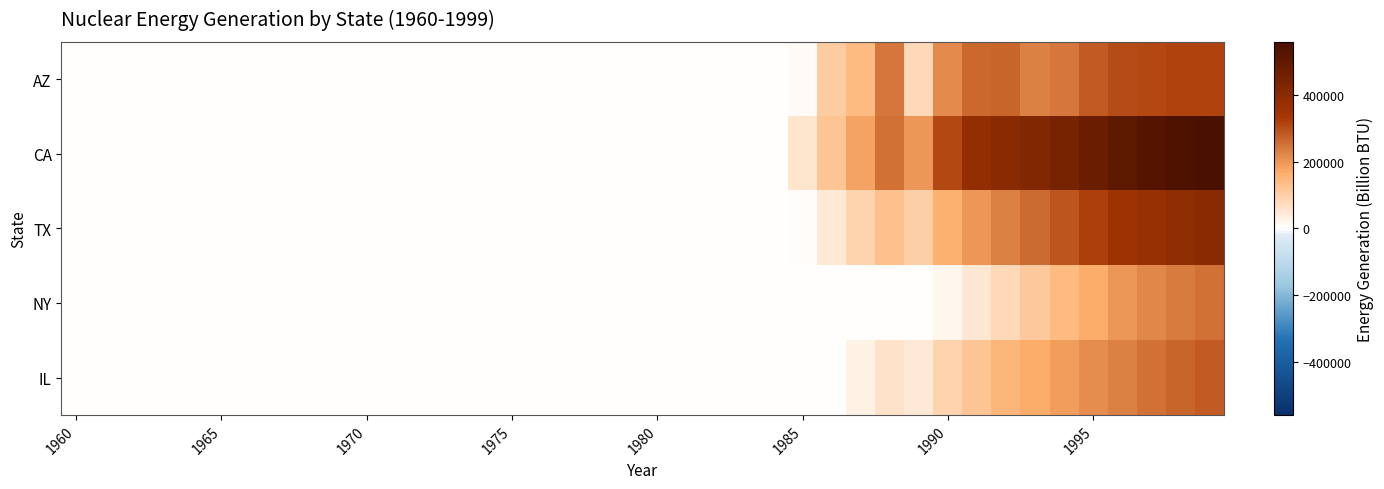

How many data points does each series have?

40